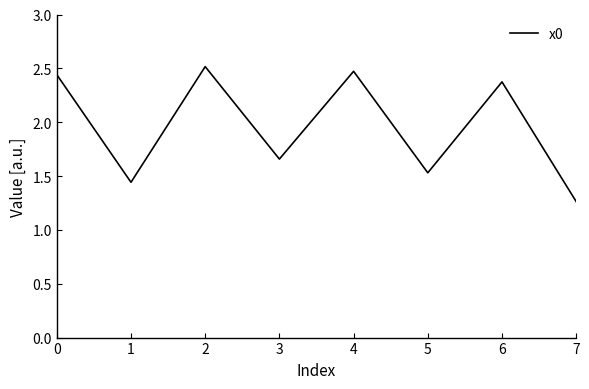

The value at 4 is 2.5. True or false?

True